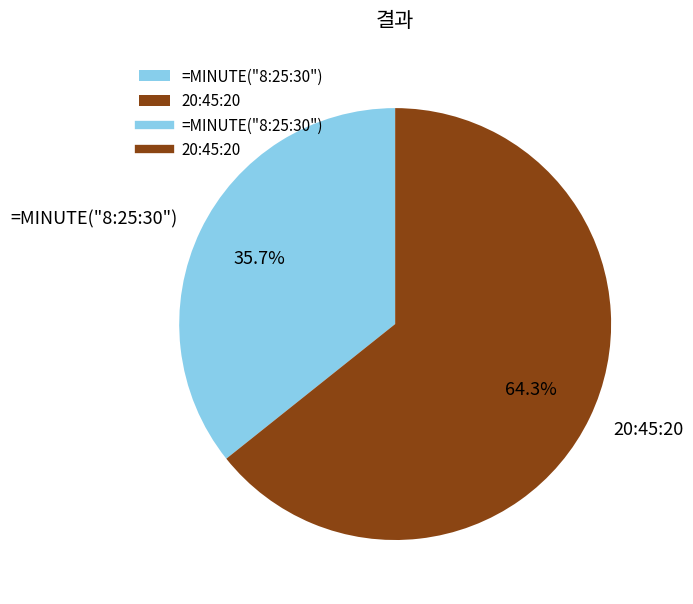

What portion of the pie excludes 20:45:20?

35.7%